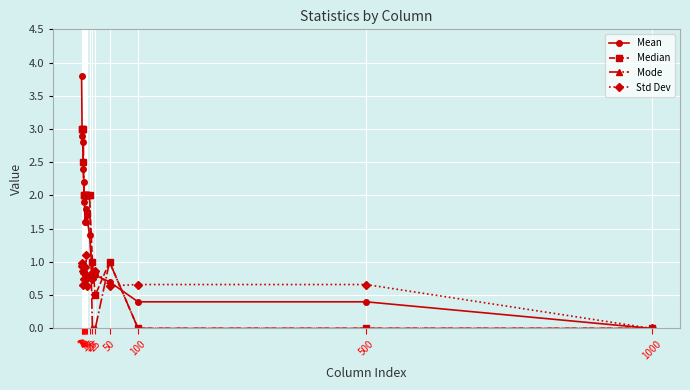

Does the chart display data point markers on the line(s)?

Yes